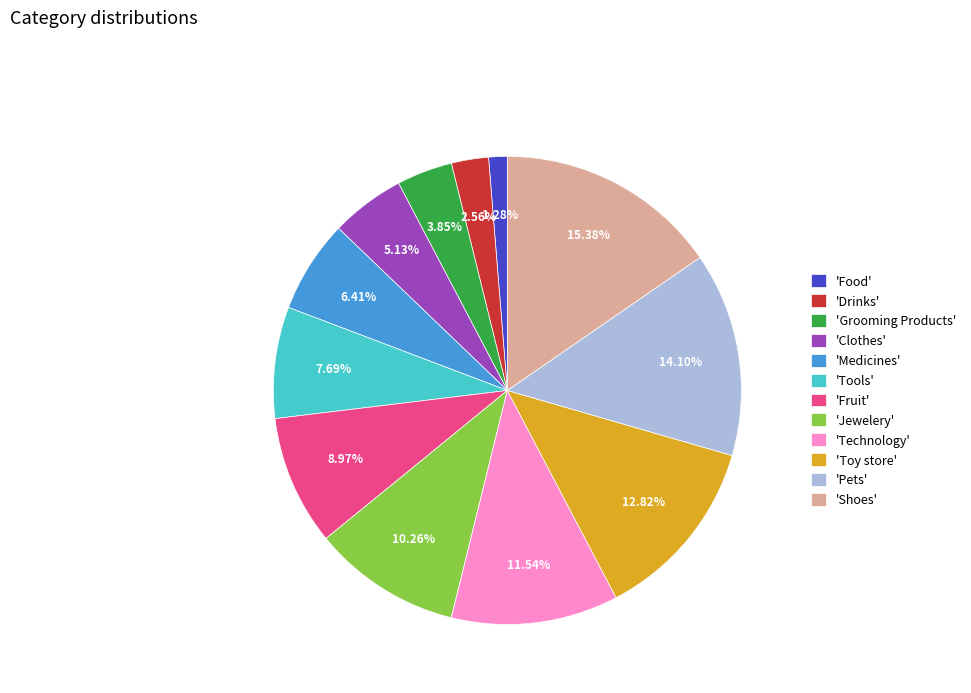

Is there a majority slice in this chart?

No